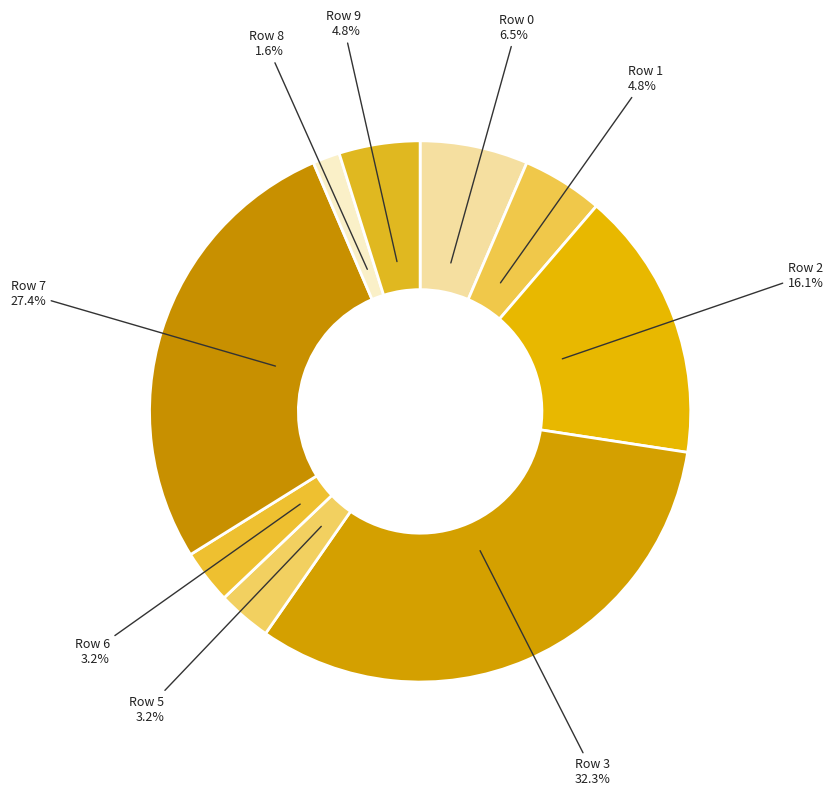

Which category has the biggest portion of the pie?

Row 3